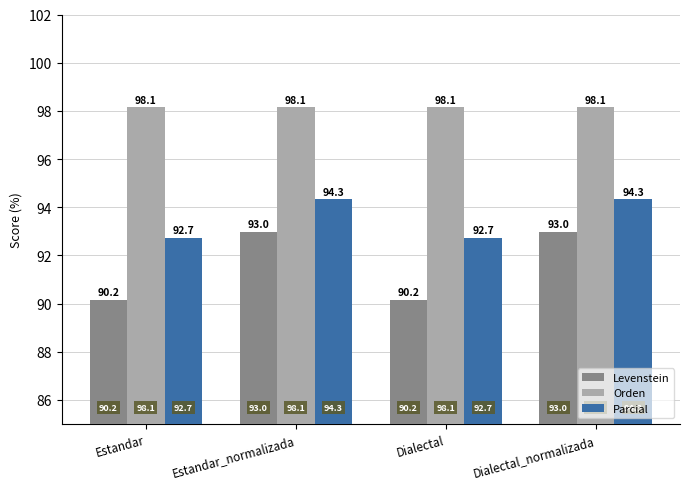

Does the chart contain stacked bars?

No